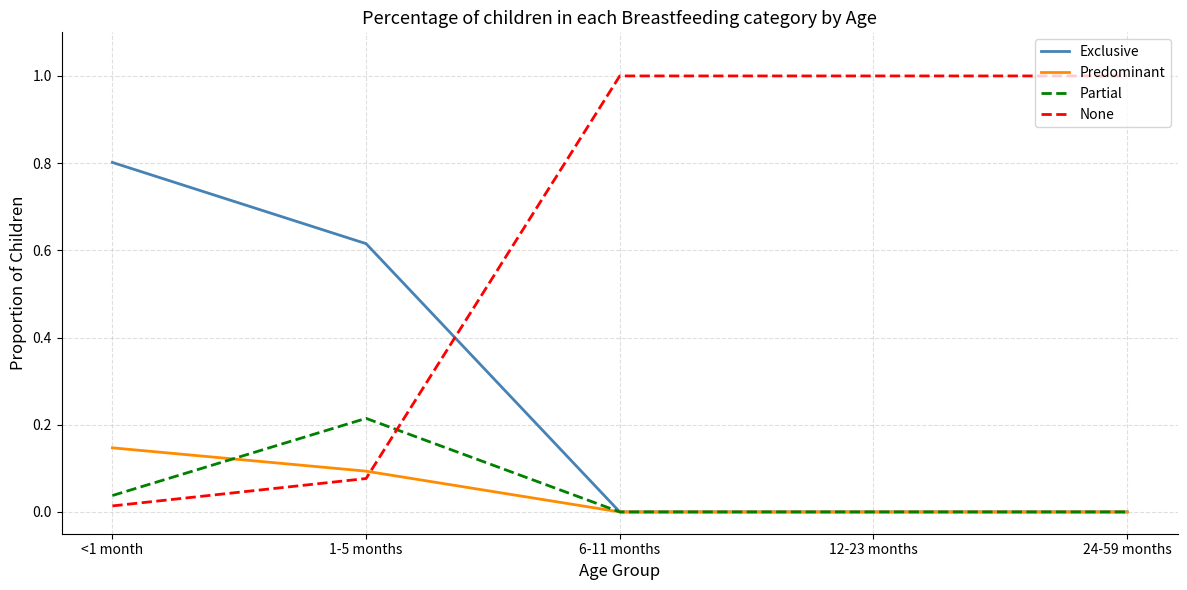

True or false: Predominant has more than 1 interior local peaks.

False